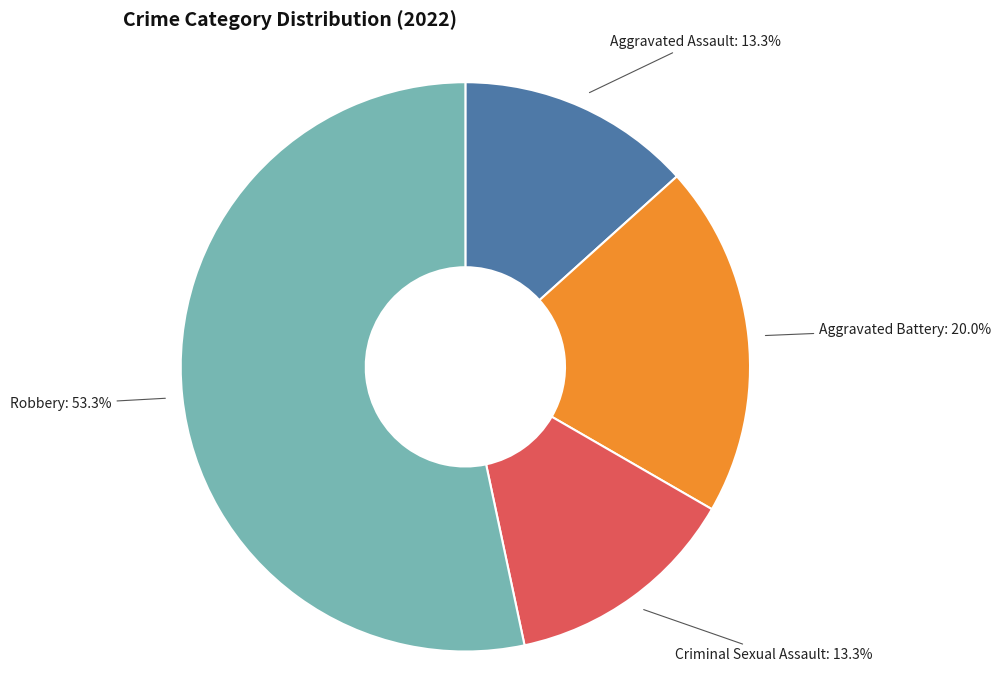

Which category has the biggest portion of the pie?

Robbery